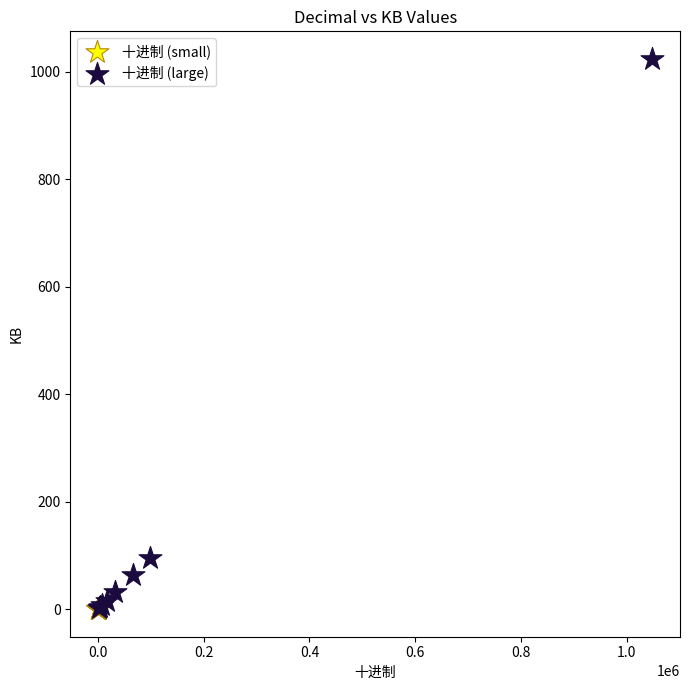

Which series contains the highest Y value?

十进制 (large)